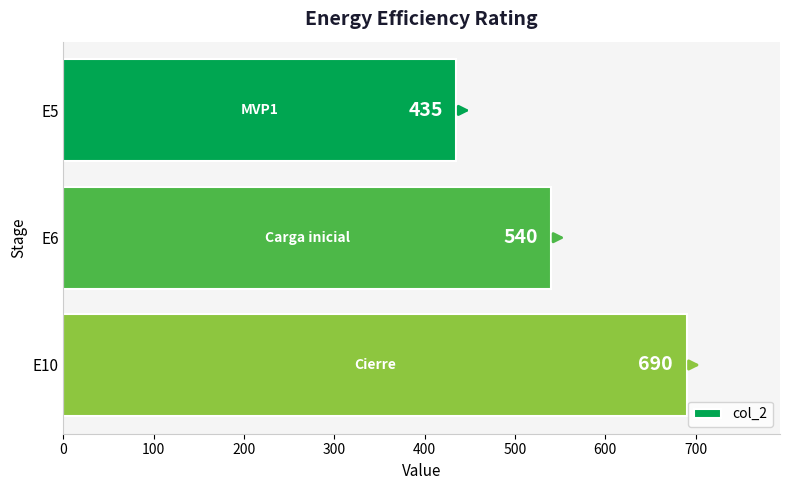

List the labels in order of value, largest first.

E10, E6, E5